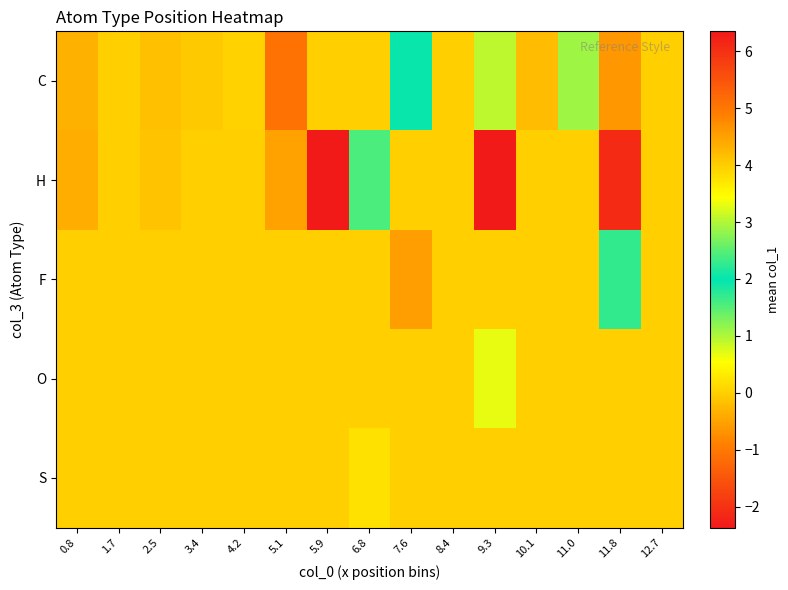

Reading right to left, what are all the values shown in this chart?

C: 12.7=0.0	11.8=4.6	11.0=2.9	10.1=4.2	9.3=3.1	8.4=0.0	7.6=1.9	6.8=0.0	5.9=0.0	5.1=-1.1	4.2=0.0	3.4=-0.1	2.5=-0.2	1.7=0.0	0.8=-0.3
H: 12.7=0.0	11.8=6.1	11.0=0.0	10.1=0.0	9.3=6.3	8.4=0.0	7.6=0.0	6.8=2.4	5.9=-2.4	5.1=-0.5	4.2=0.0	3.4=0.0	2.5=-0.1	1.7=0.0	0.8=-0.4
F: 12.7=0.0	11.8=1.7	11.0=0.0	10.1=0.0	9.3=0.0	8.4=0.0	7.6=4.5	6.8=0.0	5.9=0.0	5.1=0.0	4.2=0.0	3.4=0.0	2.5=0.0	1.7=0.0	0.8=0.0
O: 12.7=0.0	11.8=0.0	11.0=0.0	10.1=0.0	9.3=0.7	8.4=0.0	7.6=0.0	6.8=0.0	5.9=0.0	5.1=0.0	4.2=0.0	3.4=0.0	2.5=0.0	1.7=0.0	0.8=0.0
S: 12.7=0.0	11.8=0.0	11.0=0.0	10.1=0.0	9.3=0.0	8.4=0.0	7.6=0.0	6.8=0.2	5.9=0.0	5.1=0.0	4.2=0.0	3.4=0.0	2.5=0.0	1.7=0.0	0.8=0.0